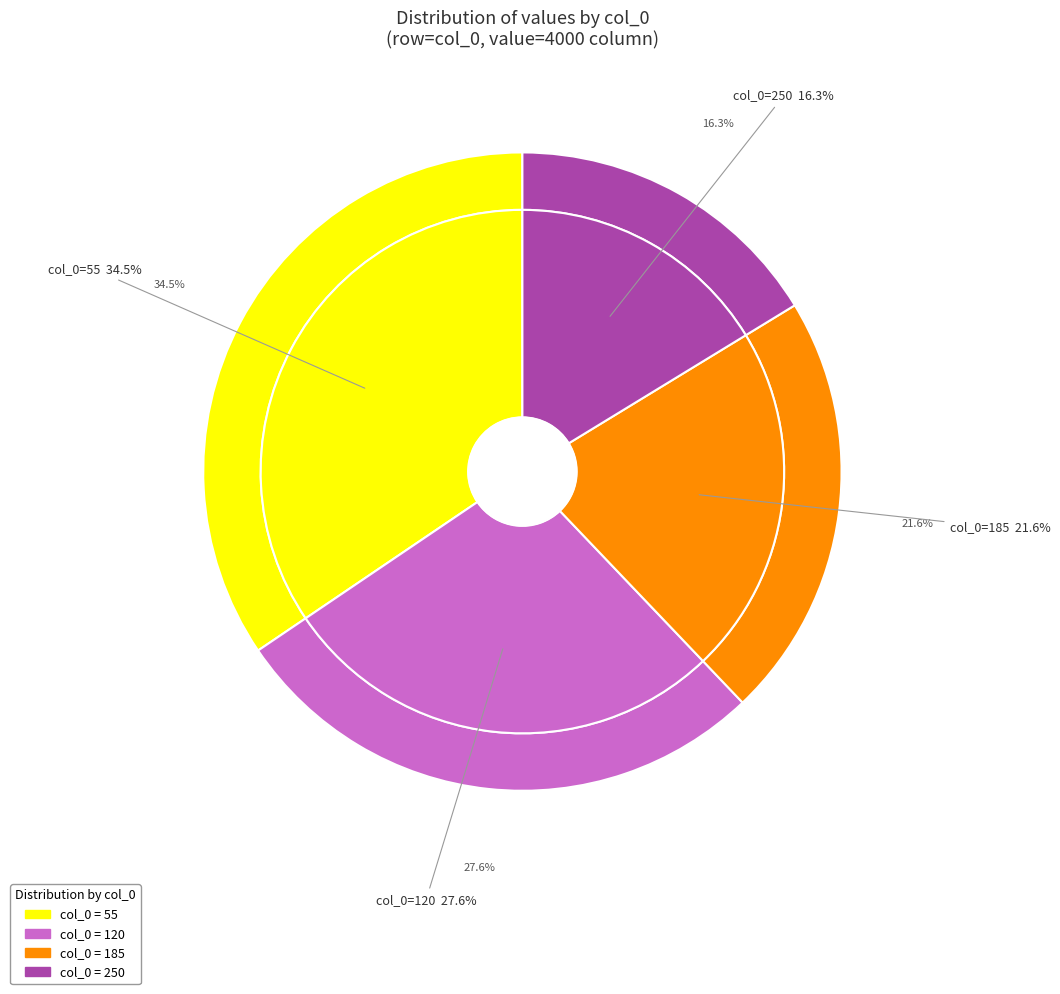

To the nearest percent, what percentage of the pie is 120?

28%